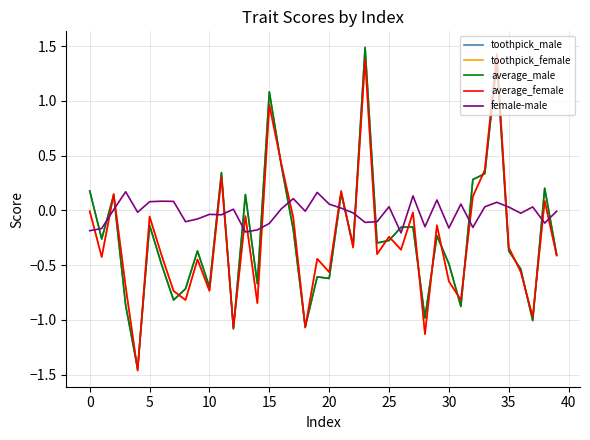

Which series has the largest total across all categories?

female-male